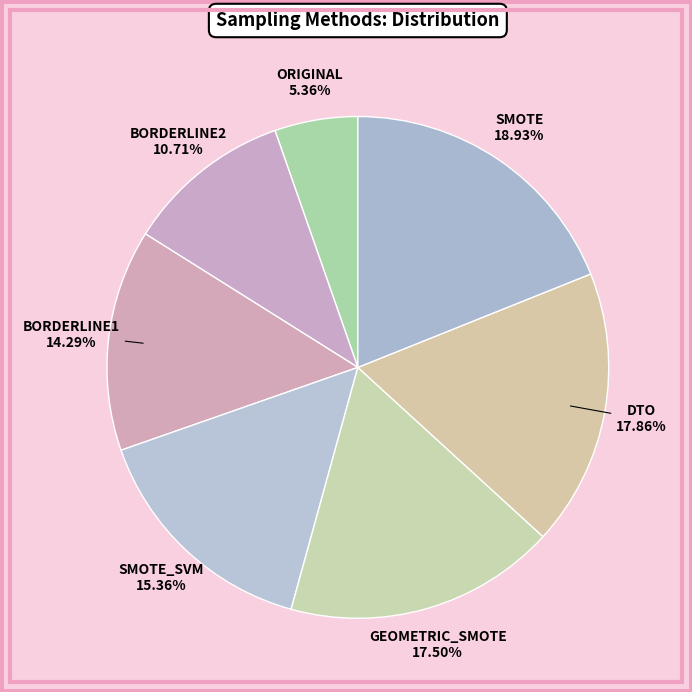

Combined, do SMOTE and GEOMETRIC_SMOTE account for over 50%?

No